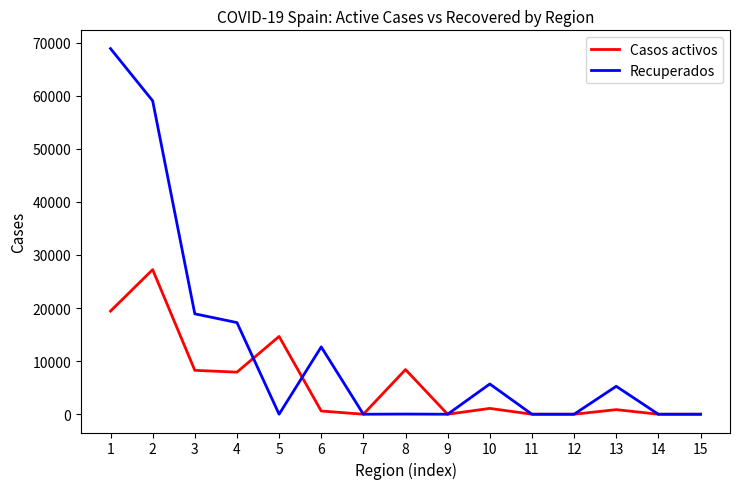

What are all the series names shown in the legend?

Casos activos, Recuperados